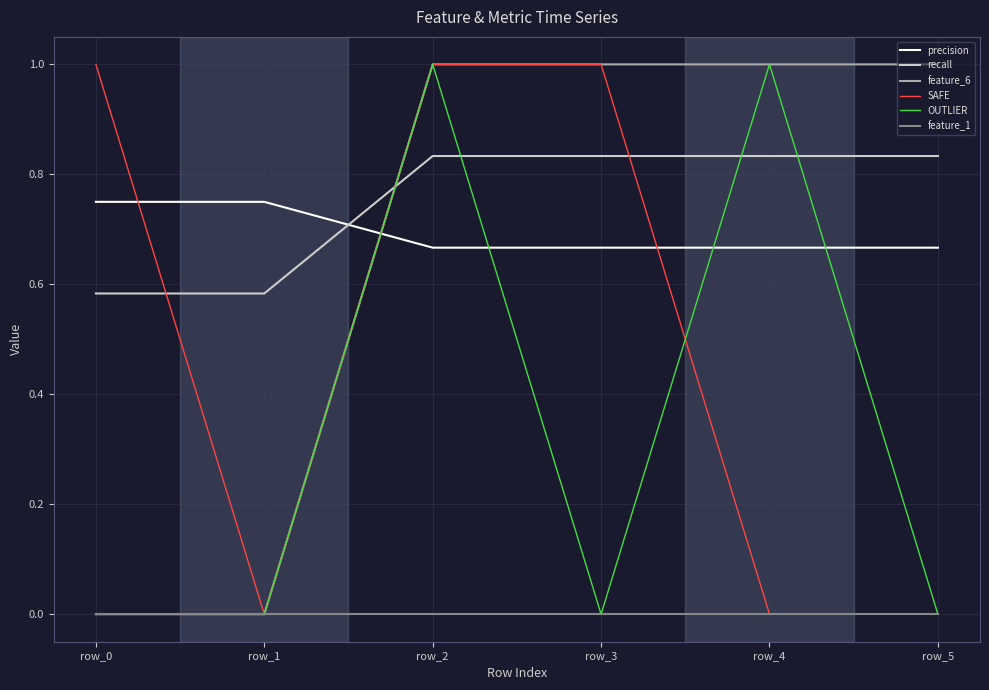

True or false: feature_1 and recall intersect in this chart.

False